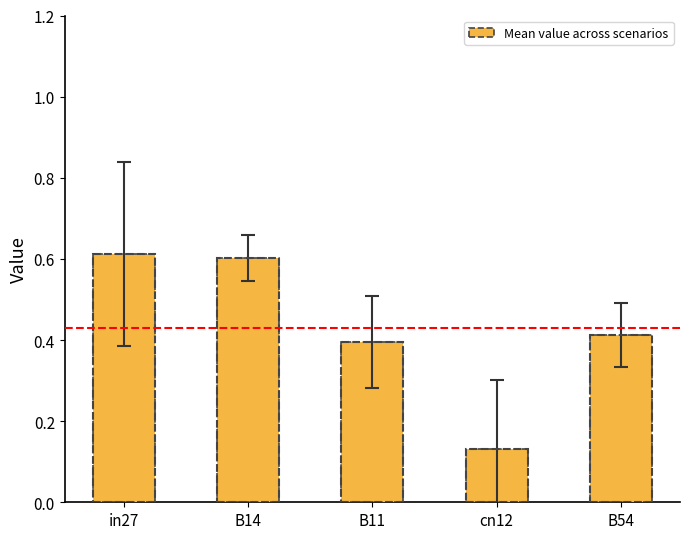

Are the bars grouped side by side (vs. stacked)?

No